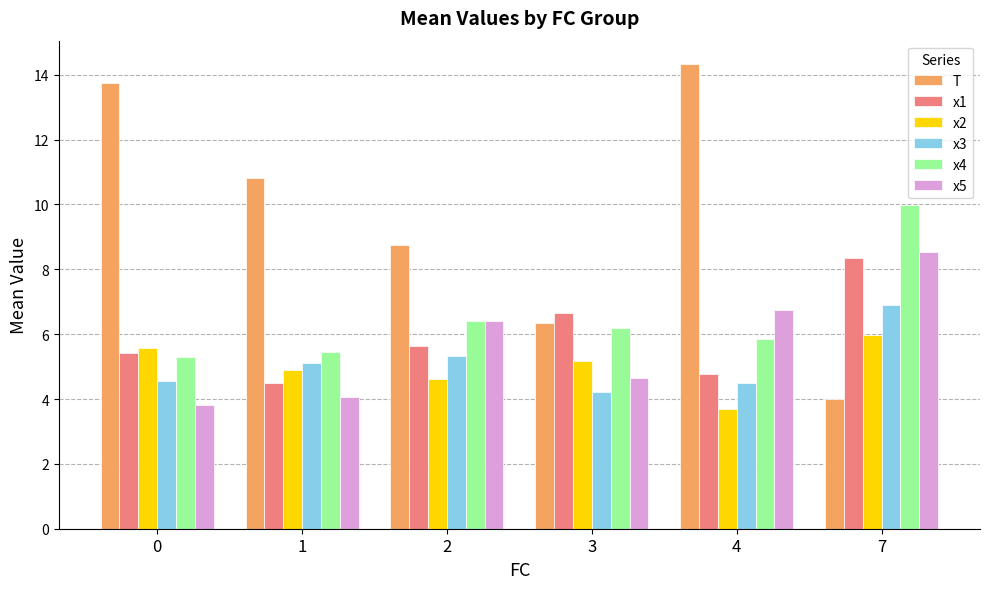

What is the sum of all x5 values?

34.3